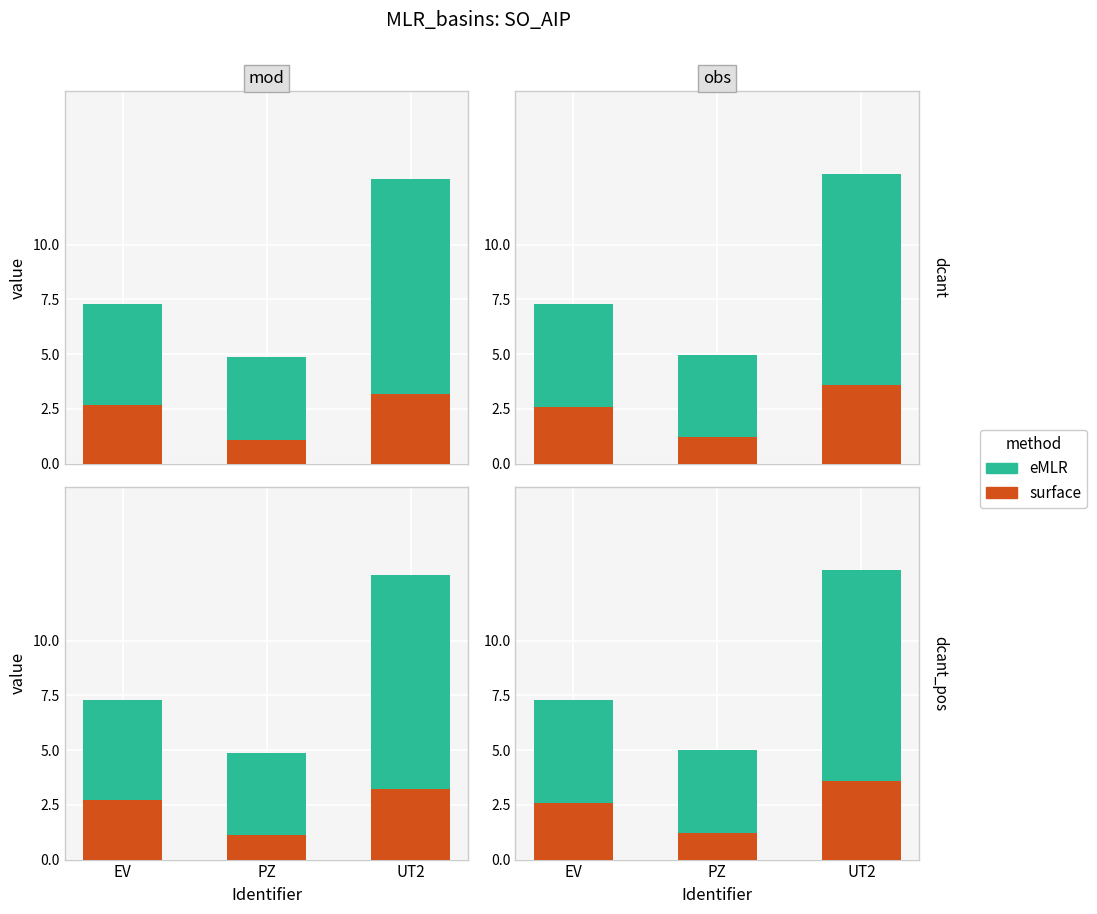

What value does the eMLR series have at UT2?

9.6